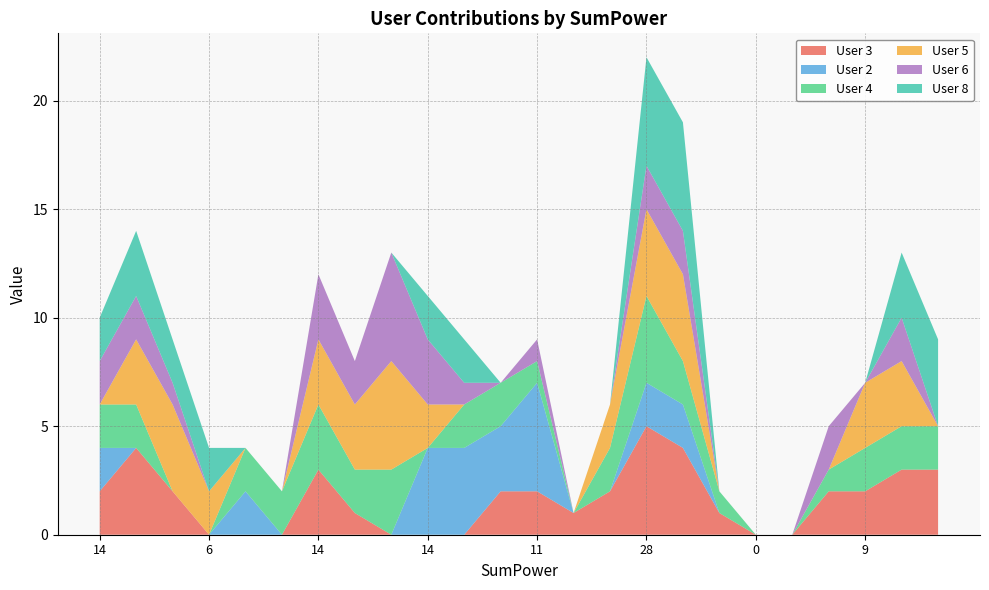

Reading left to right, extract all data points from this chart.

User 3: 14=2	19=4	12=2	6=0	6=0	2=0	14=3	11=1	18=0	14=0	10=0	12=2	11=2	1=1	8=2	28=5	23=4	4=1	0=0	0=0	8=2	9=2	18=3	9=3
User 2: 14=2	19=0	12=0	6=0	6=2	2=0	14=0	11=0	18=0	14=4	10=4	12=3	11=5	1=0	8=0	28=2	23=2	4=0	0=0	0=0	8=0	9=0	18=0	9=0
User 4: 14=2	19=2	12=0	6=0	6=2	2=2	14=3	11=2	18=3	14=0	10=2	12=2	11=1	1=0	8=2	28=4	23=2	4=1	0=0	0=0	8=1	9=2	18=2	9=2
User 5: 14=0	19=3	12=4	6=2	6=0	2=0	14=3	11=3	18=5	14=2	10=0	12=0	11=0	1=0	8=2	28=4	23=4	4=0	0=0	0=0	8=0	9=3	18=3	9=0
User 6: 14=2	19=2	12=1	6=0	6=0	2=0	14=3	11=2	18=5	14=3	10=1	12=0	11=1	1=0	8=0	28=2	23=2	4=0	0=0	0=0	8=2	9=0	18=2	9=0
User 8: 14=2	19=3	12=2	6=2	6=0	2=0	14=0	11=0	18=0	14=2	10=2	12=0	11=0	1=0	8=0	28=5	23=5	4=0	0=0	0=0	8=0	9=0	18=3	9=4